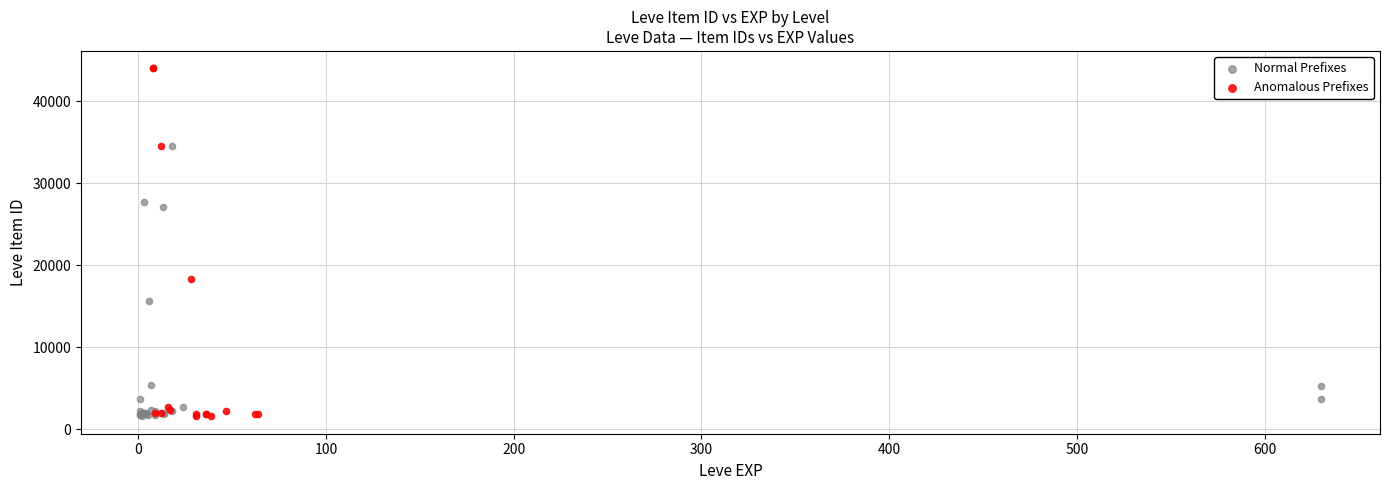

What are all the series names shown in the legend?

Normal Prefixes, Anomalous Prefixes